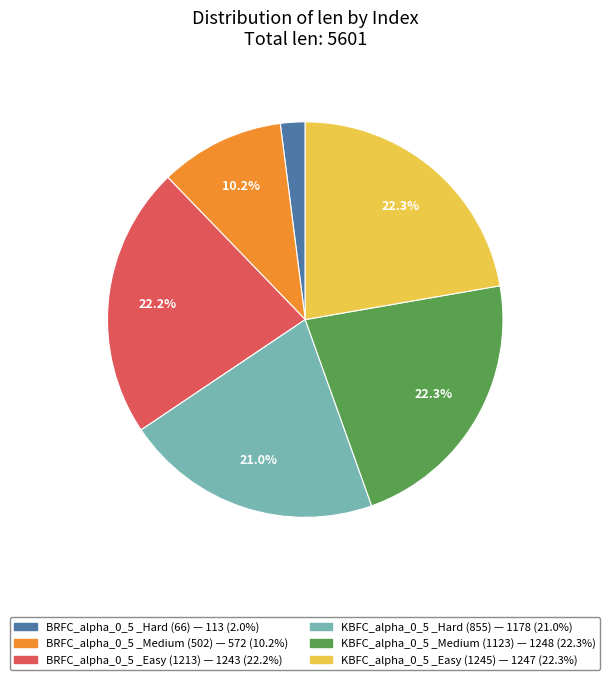

Which category has the smallest portion of the pie?

BRFC_alpha_0_5 _Hard (66)